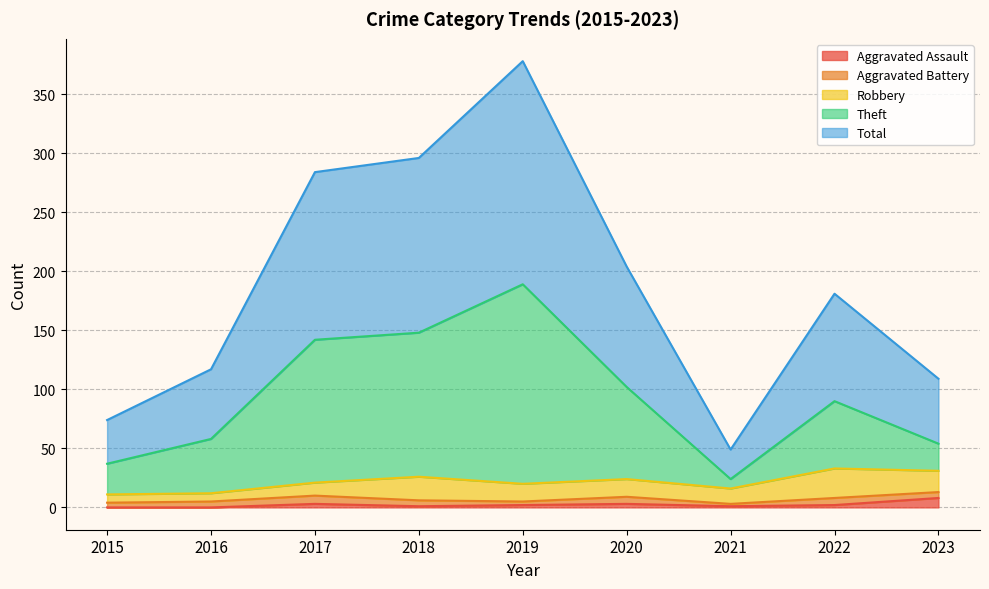

At which category does Aggravated Assault reach its first local peak?

2017